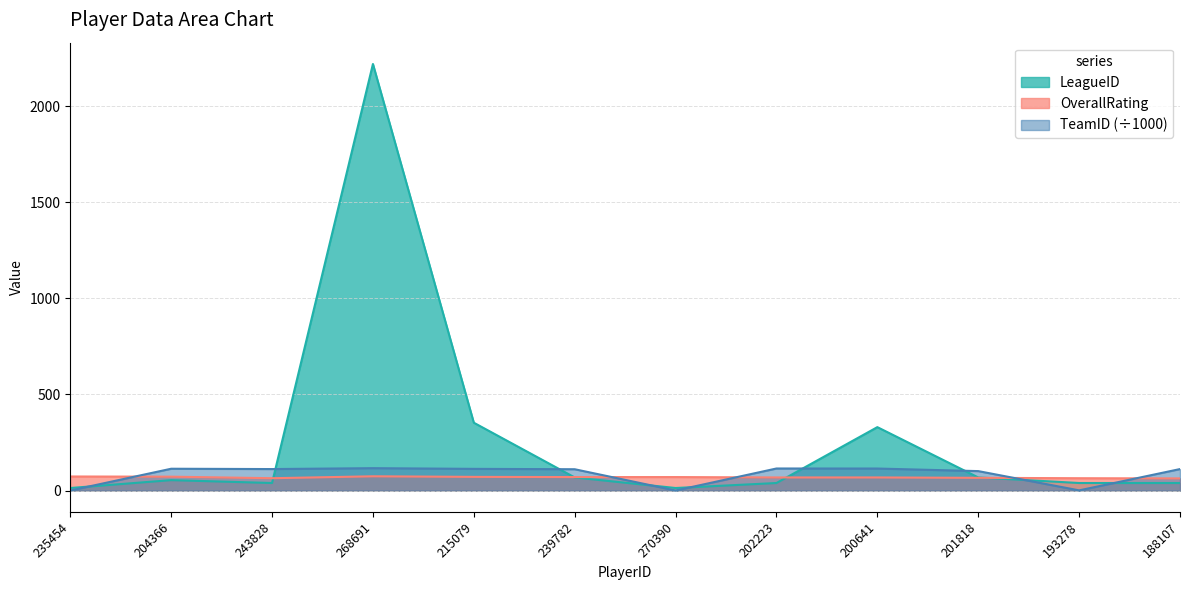

What is the total value across all series at 201818?

235.0